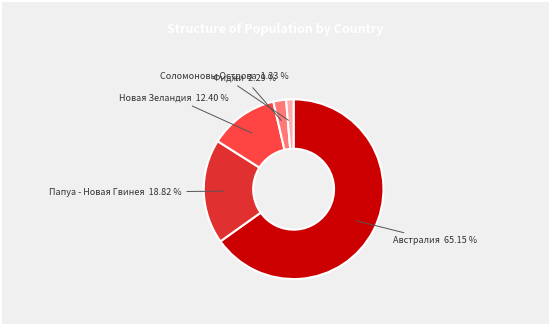

Count the number of slices in the pie.

5